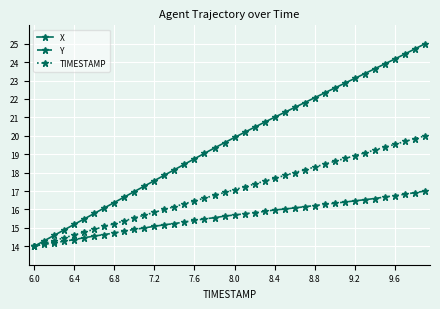

Does the chart have visible grid lines?

Yes